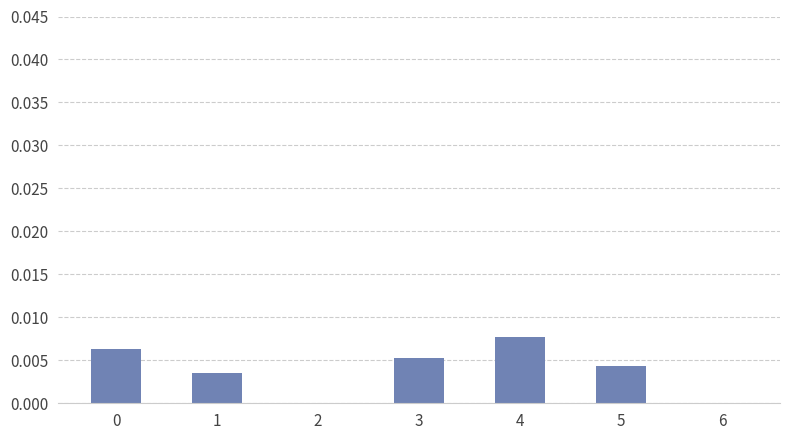

The chart shows a value of 0.0 at 5. True or false?

True